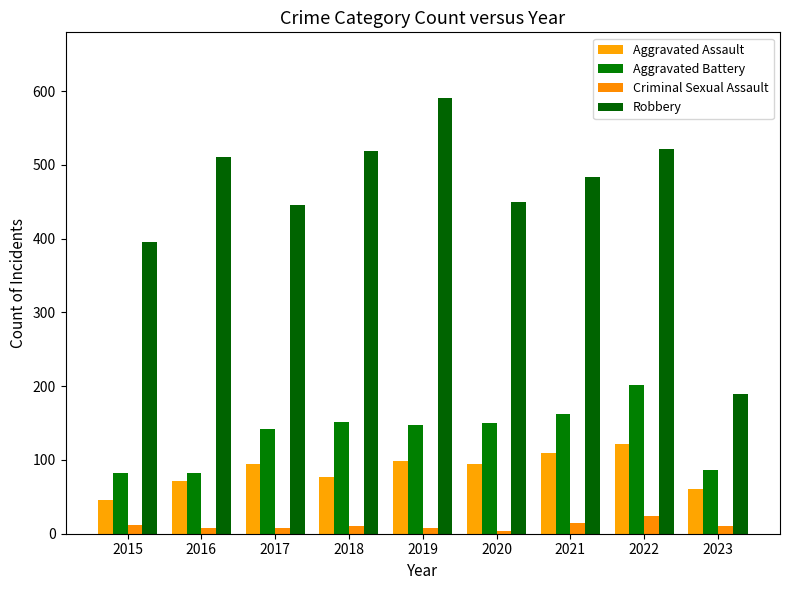

At how many categories does at least one series exceed 403?

7